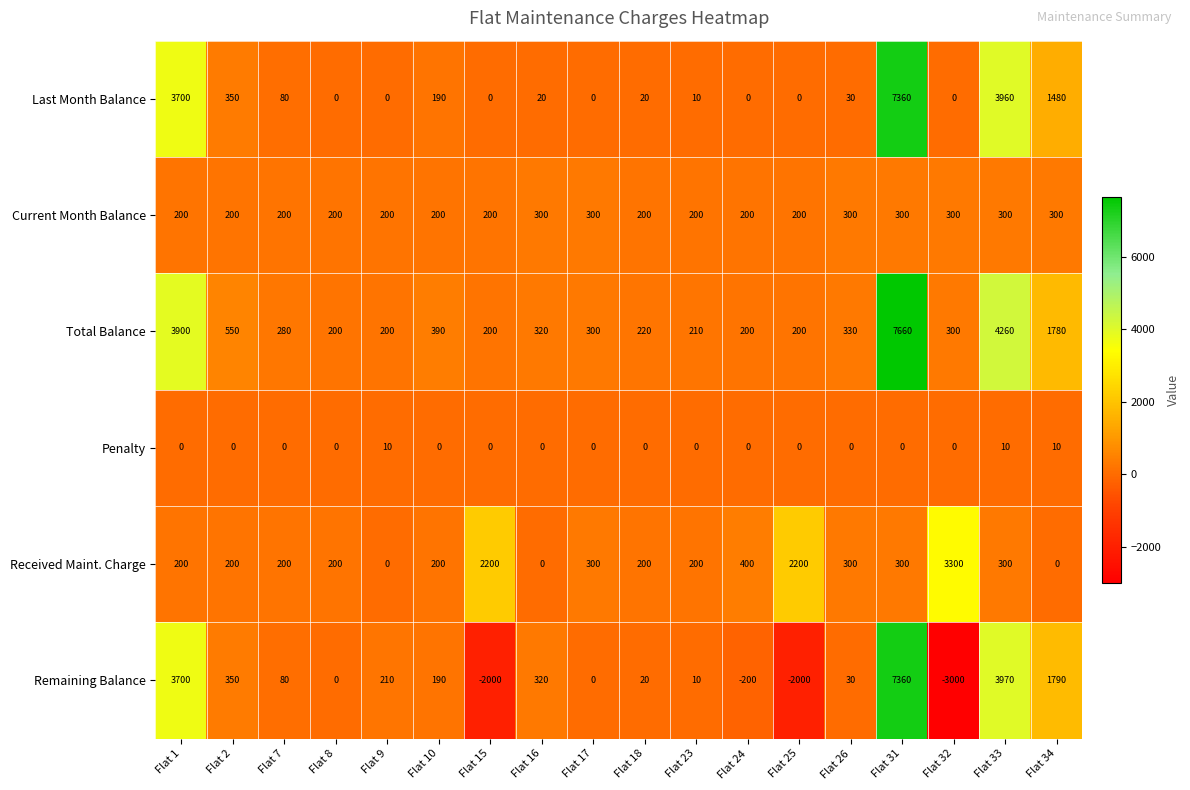

Is it true that Penalty equals 4 at Flat 9?

False